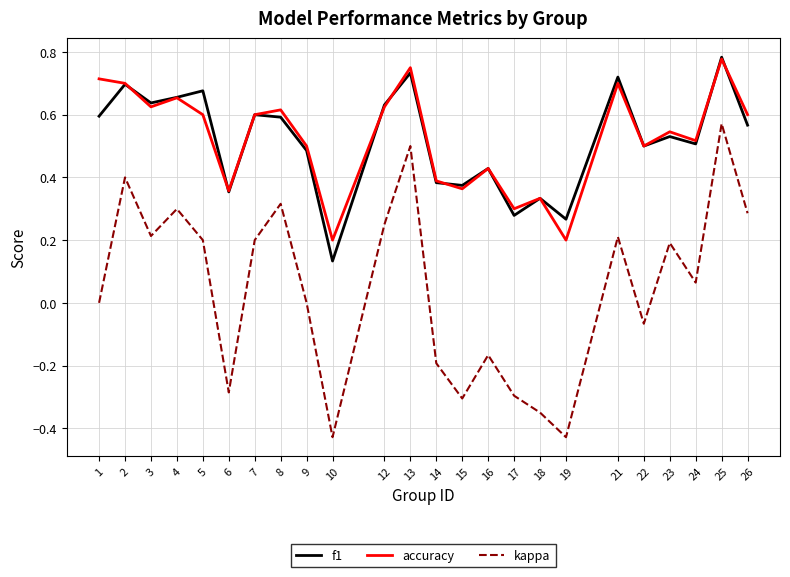

Which category has the lowest value in the f1 series?

10